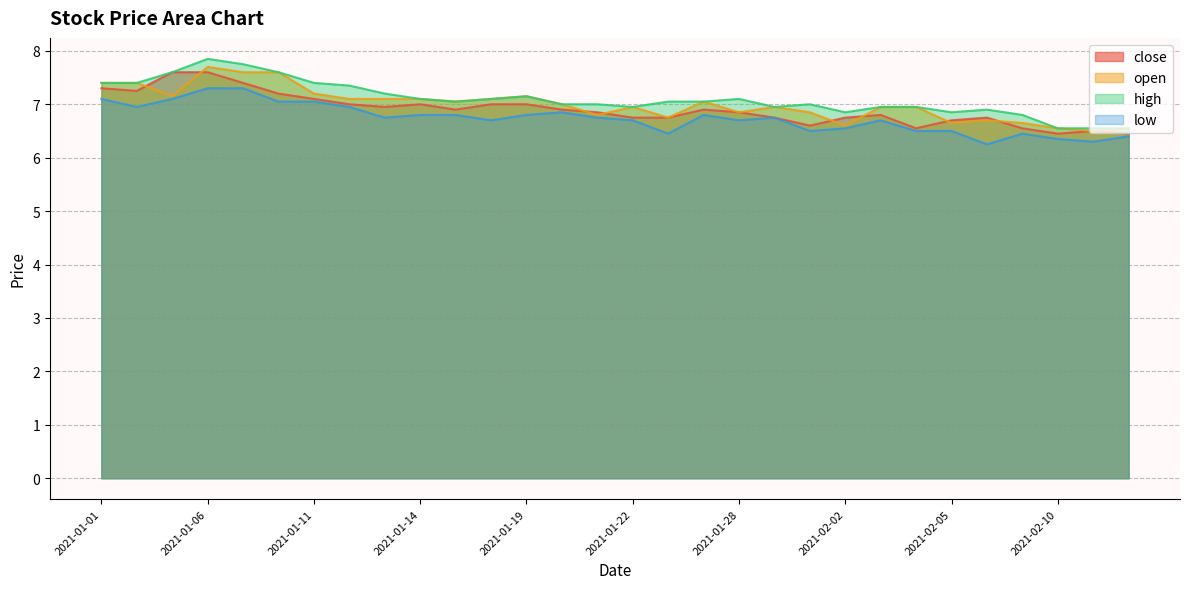

Is the value of close at 2021-01-20 greater than the value of low at 2021-02-09?

Yes